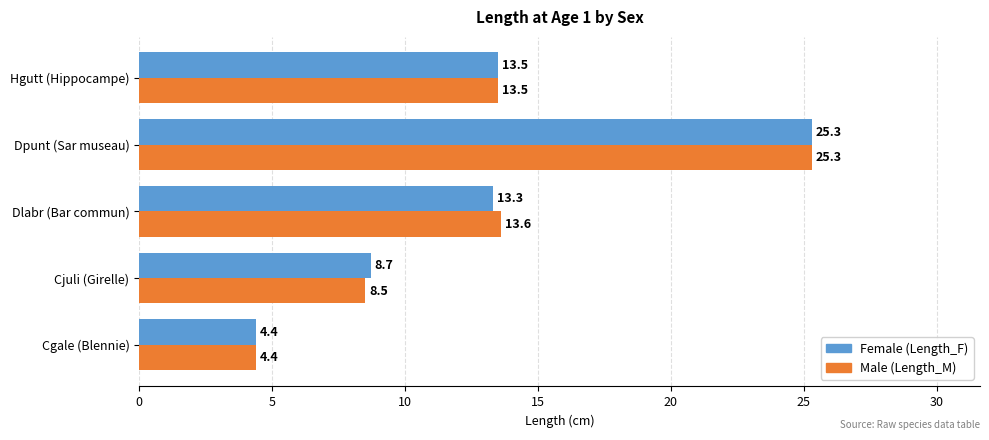

What is the average value of the Female (Length_F) series?

13.0